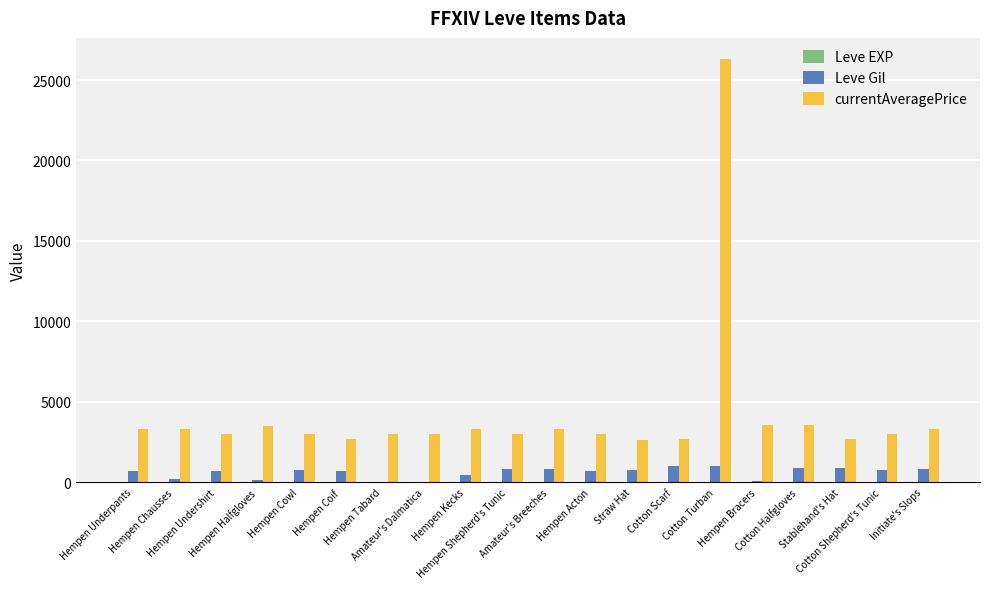

What is the maximum value for Leve Gil?

990